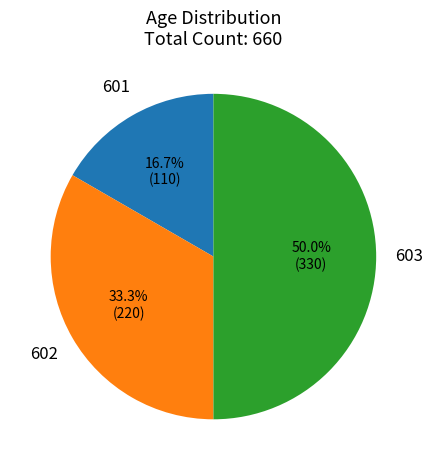

What percentage do 603 and 602 together represent?

83.3%